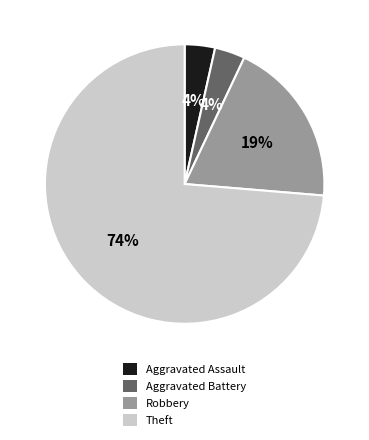

To the nearest percent, what percentage of the pie is Robbery?

19%